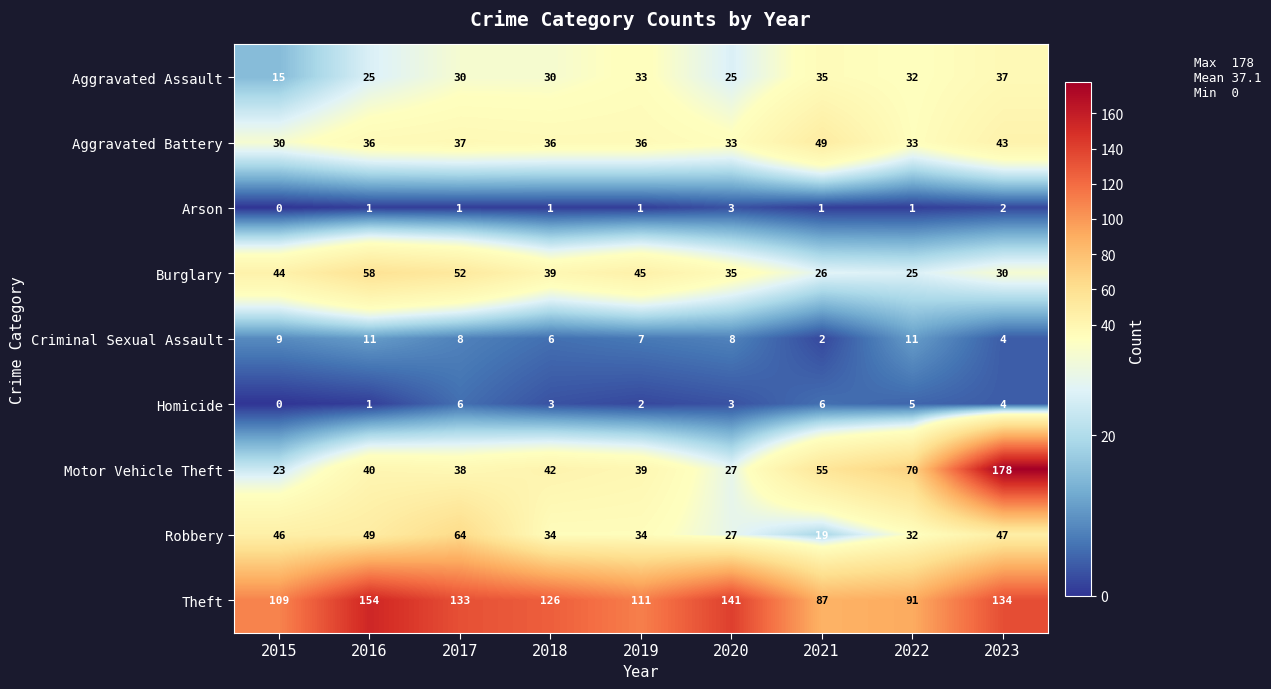

Count the number of data series in this chart.

9